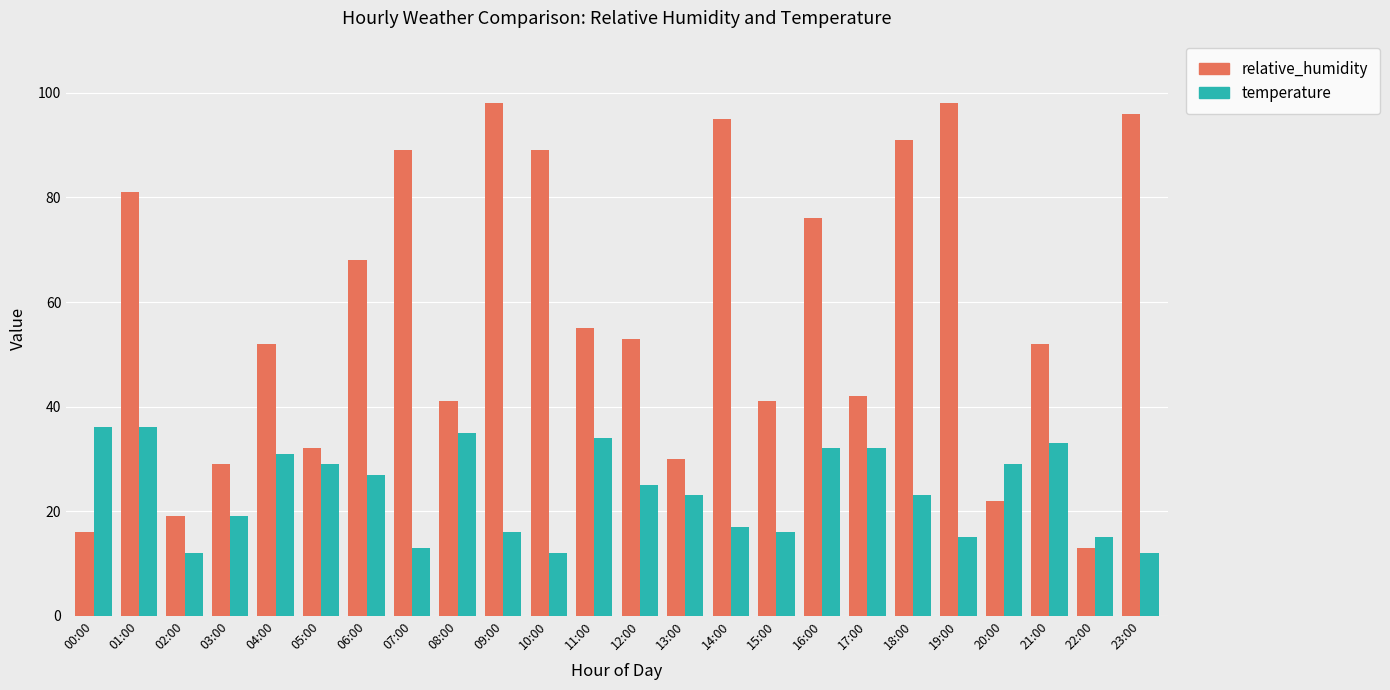

What is the value of the temperature bar at the 4th from the left?

19